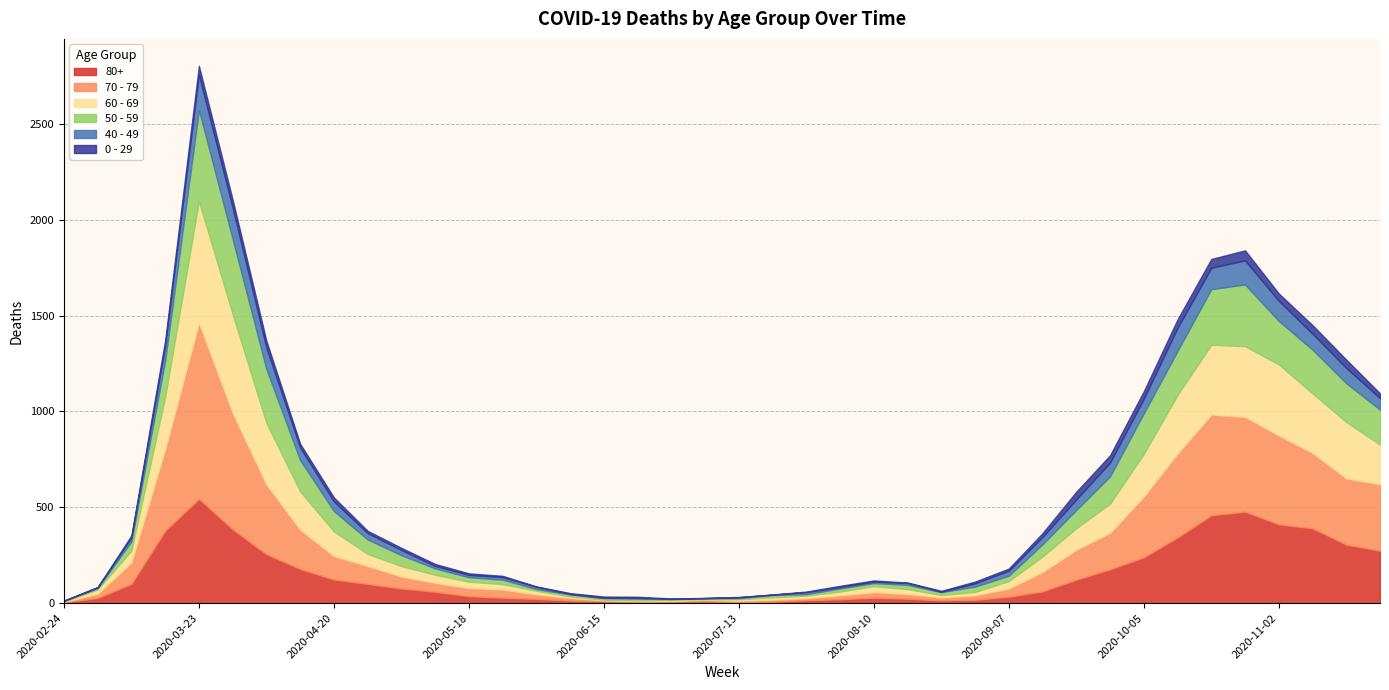

What is the difference between the 80+ values at 2020-08-31 and 2020-08-24?

3